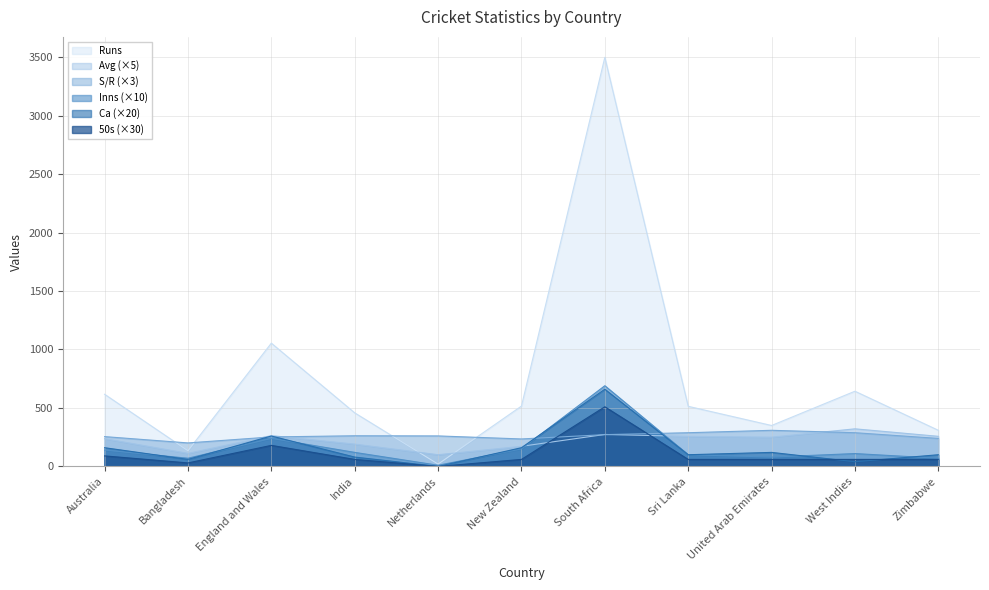

Where does the Inns series first go above 110?

Australia